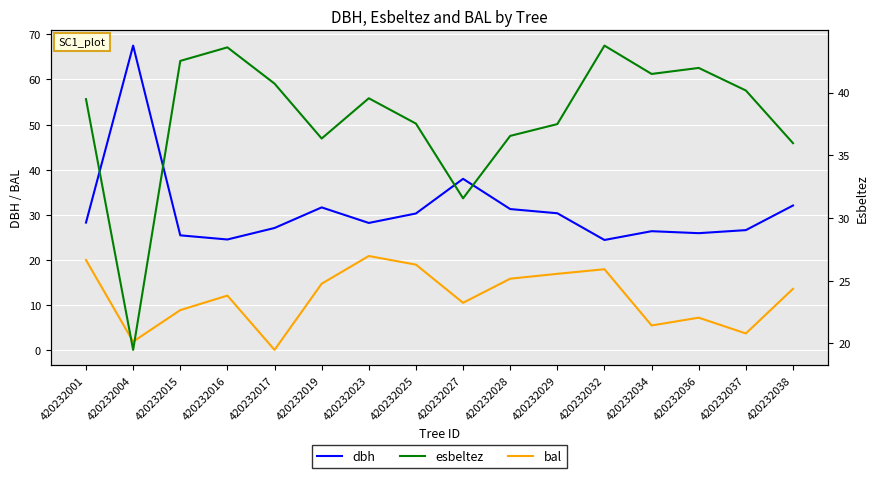

How many lines are shown in the chart?

3